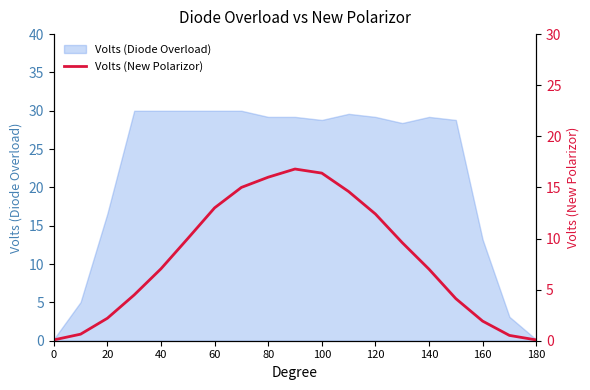

The Volts (Diode Overload) series shows 23.0 at 20. True or false?

False